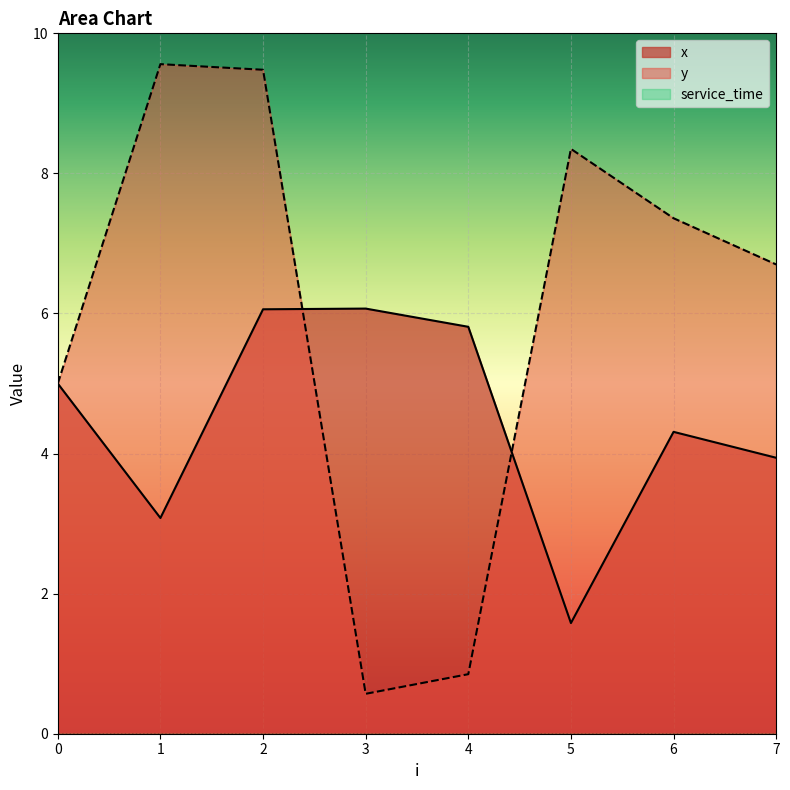

How many intersections are there between x and y?

2